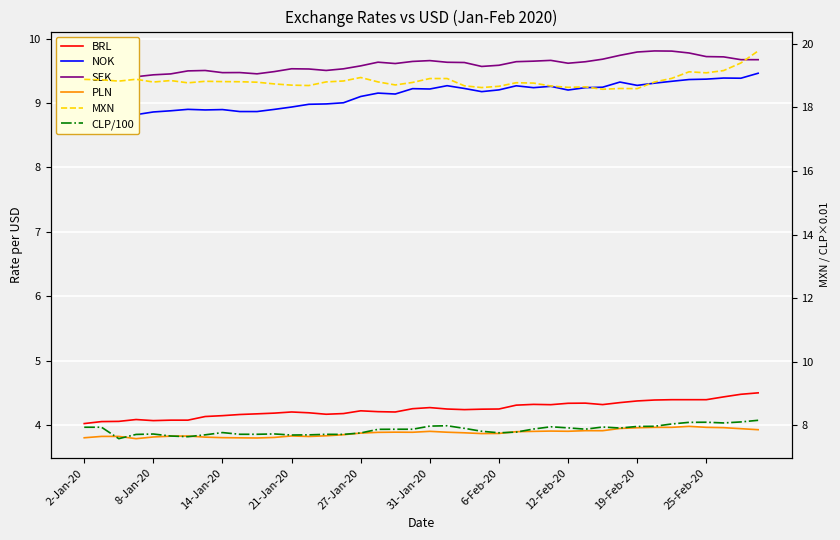

At which label is BRL closest to 4?

2-Jan-20